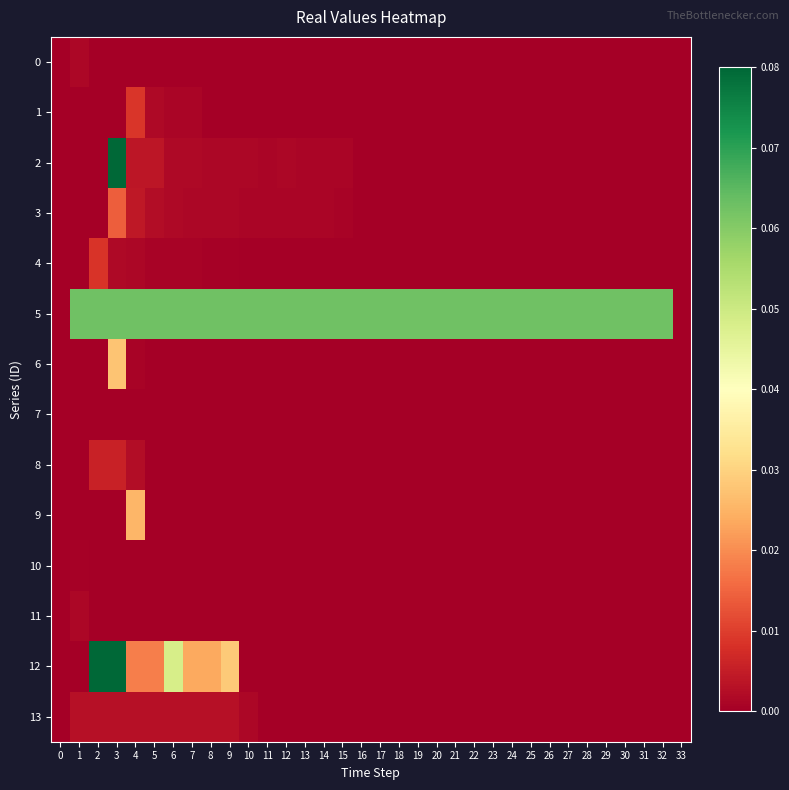

Between 9 and 17, which series saw the biggest shift?

12